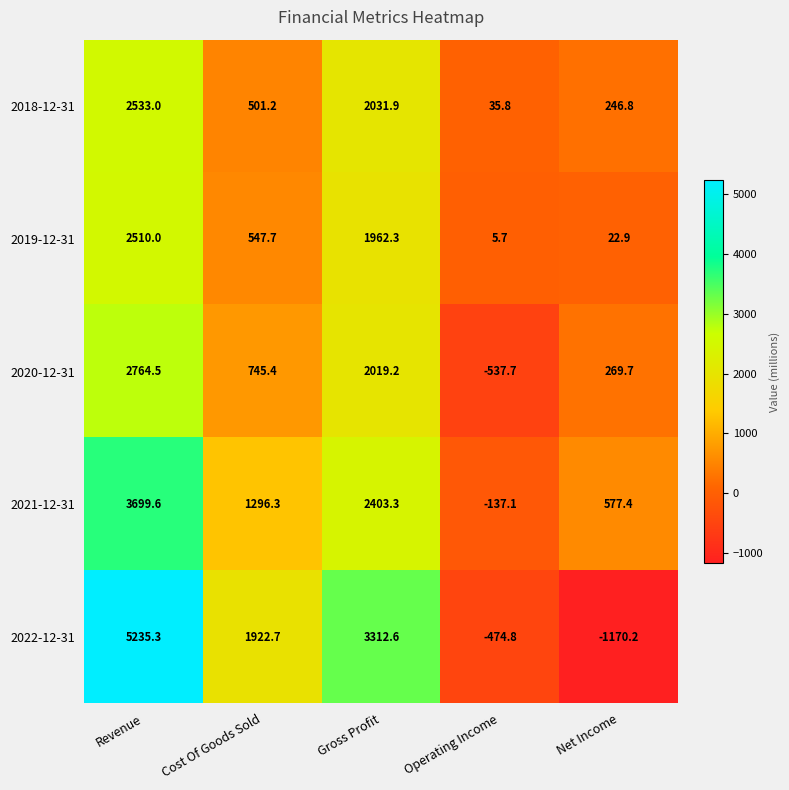

Read the 2022-12-31 value at Revenue.

5235.3